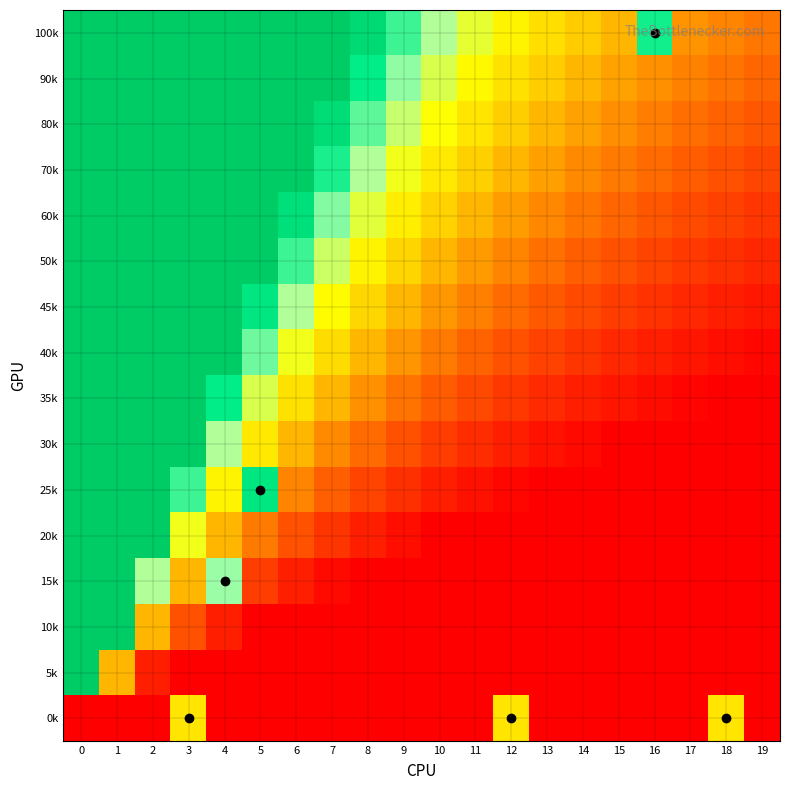

Reading left to right, transcribe all the data shown in this chart.

0k: 0=0.0	1=0.0	2=0.0	3=0.5	4=0.0	5=0.0	6=0.0	7=0.0	8=0.0	9=0.0	10=0.0	11=0.0	12=0.5	13=0.0	14=0.0	15=0.0	16=0.0	17=0.0	18=0.5	19=0.0
5k: 0=1.0	1=0.4	2=0.1	3=0.0	4=0.0	5=0.0	6=0.0	7=0.0	8=0.0	9=0.0	10=0.0	11=0.0	12=0.0	13=0.0	14=0.0	15=0.0	16=0.0	17=0.0	18=0.0	19=0.0
10k: 0=1.0	1=1.0	2=0.4	3=0.2	4=0.1	5=0.0	6=0.0	7=0.0	8=0.0	9=0.0	10=0.0	11=0.0	12=0.0	13=0.0	14=0.0	15=0.0	16=0.0	17=0.0	18=0.0	19=0.0
15k: 0=1.0	1=1.0	2=0.7	3=0.4	4=0.7	5=0.1	6=0.1	7=0.0	8=0.0	9=0.0	10=0.0	11=0.0	12=0.0	13=0.0	14=0.0	15=0.0	16=0.0	17=0.0	18=0.0	19=0.0
20k: 0=1.0	1=1.0	2=1.0	3=0.6	4=0.4	5=0.3	6=0.2	7=0.1	8=0.1	9=0.0	10=0.0	11=0.0	12=0.0	13=0.0	14=0.0	15=0.0	16=0.0	17=0.0	18=0.0	19=0.0
25k: 0=1.0	1=1.0	2=1.0	3=0.8	4=0.5	5=0.9	6=0.3	7=0.2	8=0.1	9=0.1	10=0.1	11=0.0	12=0.0	13=0.0	14=0.0	15=0.0	16=0.0	17=0.0	18=0.0	19=0.0
30k: 0=1.0	1=1.0	2=1.0	3=1.0	4=0.7	5=0.5	6=0.4	7=0.3	8=0.2	9=0.2	10=0.1	11=0.1	12=0.1	13=0.0	14=0.0	15=0.0	16=0.0	17=0.0	18=0.0	19=0.0
35k: 0=1.0	1=1.0	2=1.0	3=1.0	4=0.9	5=0.6	6=0.5	7=0.4	8=0.3	9=0.2	10=0.2	11=0.2	12=0.1	13=0.1	14=0.1	15=0.0	16=0.0	17=0.0	18=0.0	19=0.0
40k: 0=1.0	1=1.0	2=1.0	3=1.0	4=1.0	5=0.8	6=0.6	7=0.5	8=0.4	9=0.3	10=0.3	11=0.2	12=0.2	13=0.1	14=0.1	15=0.1	16=0.1	17=0.0	18=0.0	19=0.0
45k: 0=1.0	1=1.0	2=1.0	3=1.0	4=1.0	5=0.9	6=0.7	7=0.6	8=0.5	9=0.4	10=0.3	11=0.3	12=0.2	13=0.2	14=0.2	15=0.1	16=0.1	17=0.1	18=0.1	19=0.0
50k: 0=1.0	1=1.0	2=1.0	3=1.0	4=1.0	5=1.0	6=0.8	7=0.7	8=0.5	9=0.5	10=0.4	11=0.3	12=0.3	13=0.2	14=0.2	15=0.2	16=0.1	17=0.1	18=0.1	19=0.1
60k: 0=1.0	1=1.0	2=1.0	3=1.0	4=1.0	5=1.0	6=0.9	7=0.7	8=0.6	9=0.5	10=0.4	11=0.4	12=0.3	13=0.3	14=0.2	15=0.2	16=0.2	17=0.2	18=0.1	19=0.1
70k: 0=1.0	1=1.0	2=1.0	3=1.0	4=1.0	5=1.0	6=1.0	7=0.8	8=0.7	9=0.6	10=0.5	11=0.4	12=0.4	13=0.3	14=0.3	15=0.3	16=0.2	17=0.2	18=0.2	19=0.1
80k: 0=1.0	1=1.0	2=1.0	3=1.0	4=1.0	5=1.0	6=1.0	7=0.9	8=0.8	9=0.7	10=0.6	11=0.5	12=0.4	13=0.4	14=0.3	15=0.3	16=0.3	17=0.2	18=0.2	19=0.2
90k: 0=1.0	1=1.0	2=1.0	3=1.0	4=1.0	5=1.0	6=1.0	7=1.0	8=0.9	9=0.7	10=0.6	11=0.6	12=0.5	13=0.4	14=0.4	15=0.3	16=0.3	17=0.3	18=0.2	19=0.2
100k: 0=1.0	1=1.0	2=1.0	3=1.0	4=1.0	5=1.0	6=1.0	7=1.0	8=0.9	9=0.8	10=0.7	11=0.6	12=0.5	13=0.5	14=0.4	15=0.4	16=0.8	17=0.3	18=0.3	19=0.2